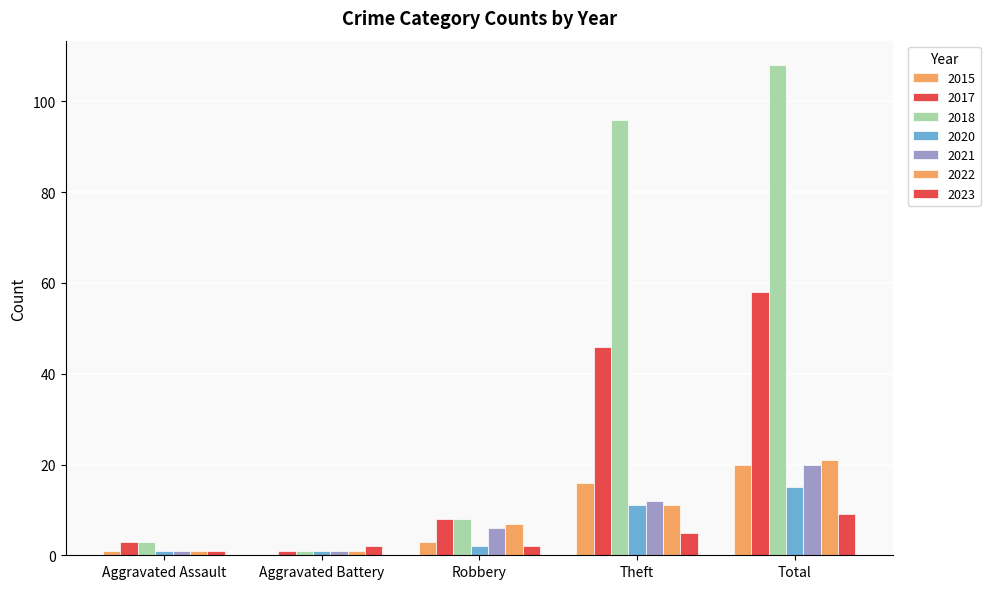

How many series are shown in this chart?

7